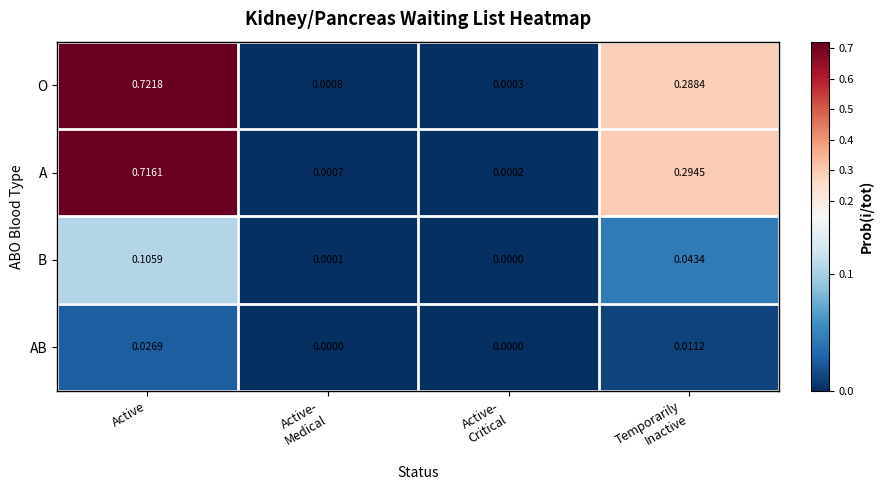

At which label does O reach its peak?

Active